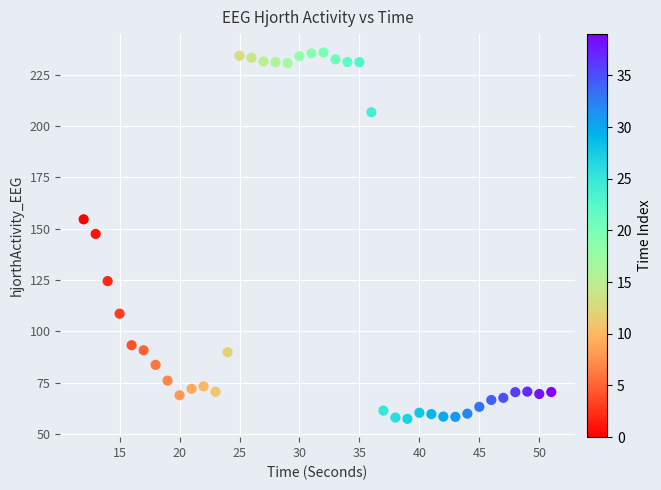

What is the range of X values (max minus min)?

39.0